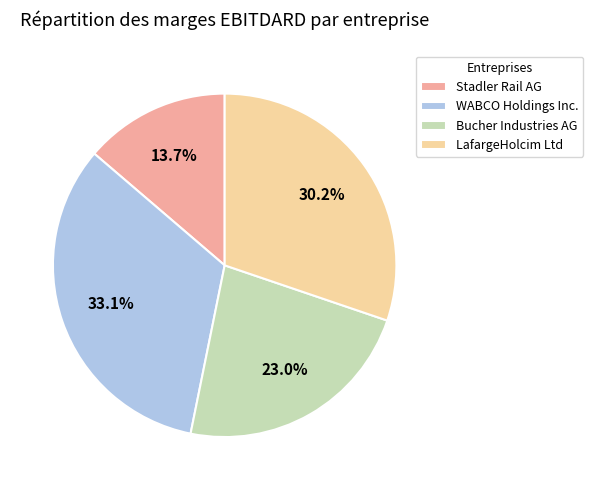

To the nearest percent, what is the difference between the largest and smallest slice percentages?

19%